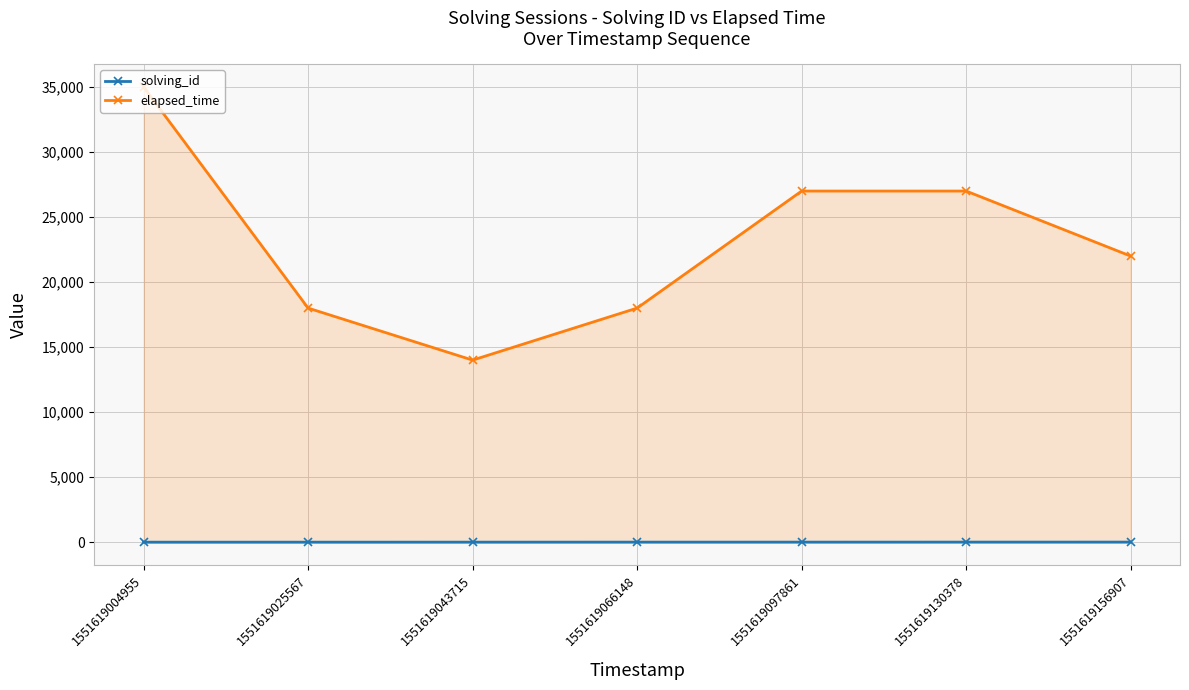

Which series has the widest spread of values?

elapsed_time